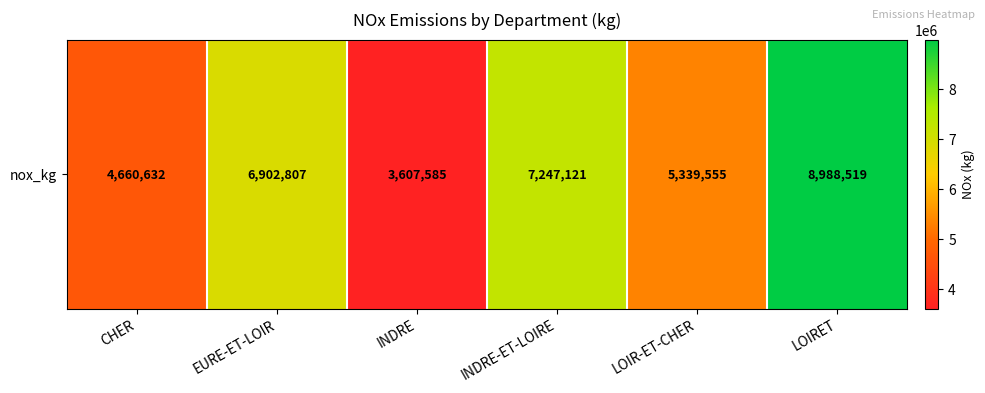

At which category does the chart reach its minimum across all series?

INDRE